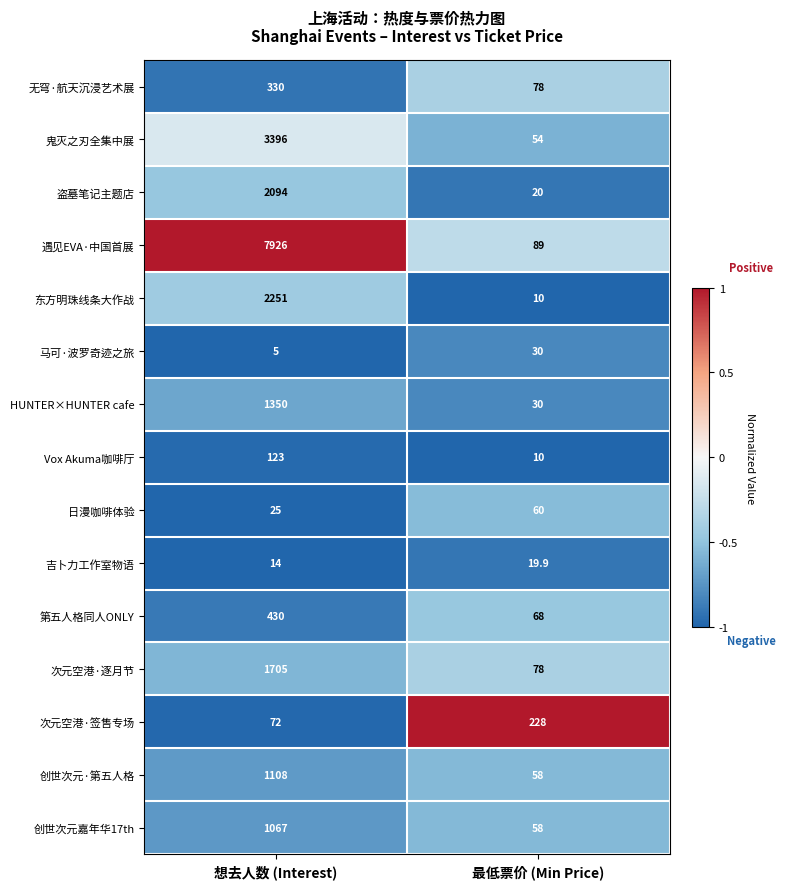

What is the difference between the maximum and minimum values in the 创世次元嘉年华17th series?

1009.0